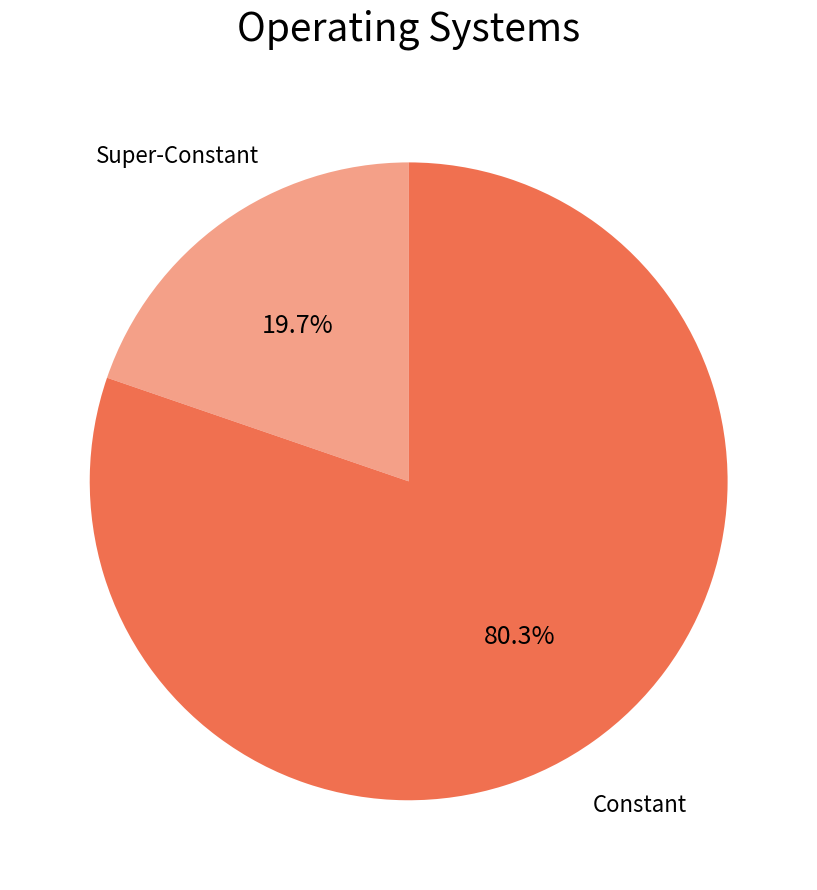

What portion of the pie excludes Super-Constant?

80.3%